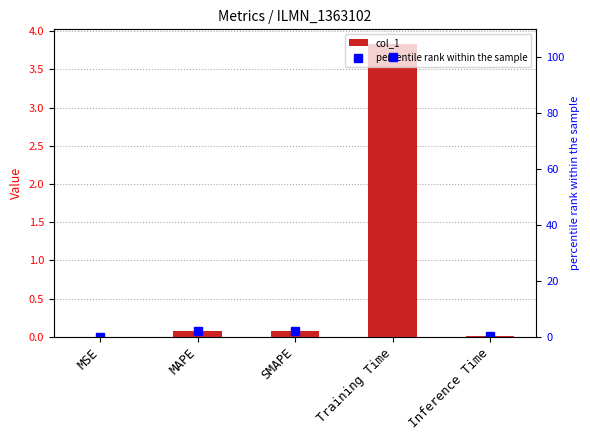

Is the value of percentile rank within the sample at Inference Time greater than the value of col_1 at Training Time?

No